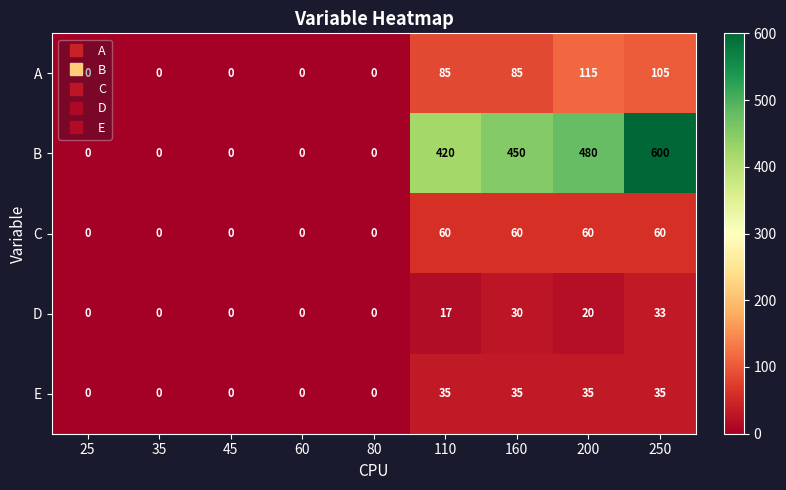

At which category is the sum across all series the highest?

250